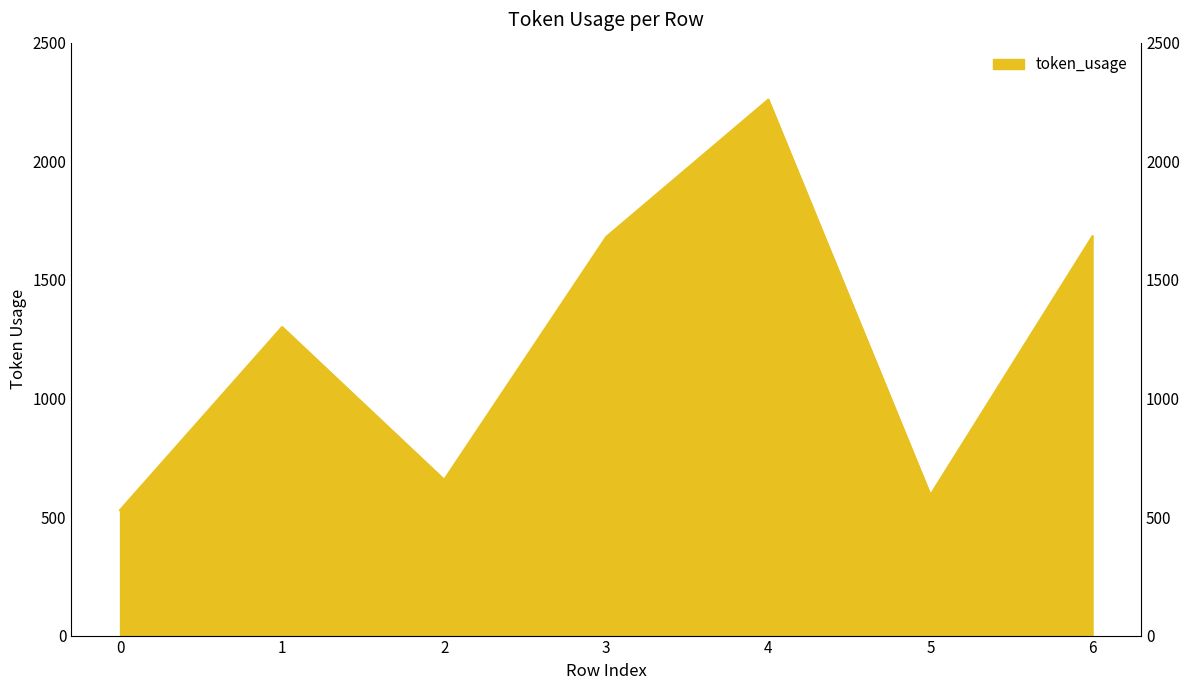

The value at 0 is 529. True or false?

True